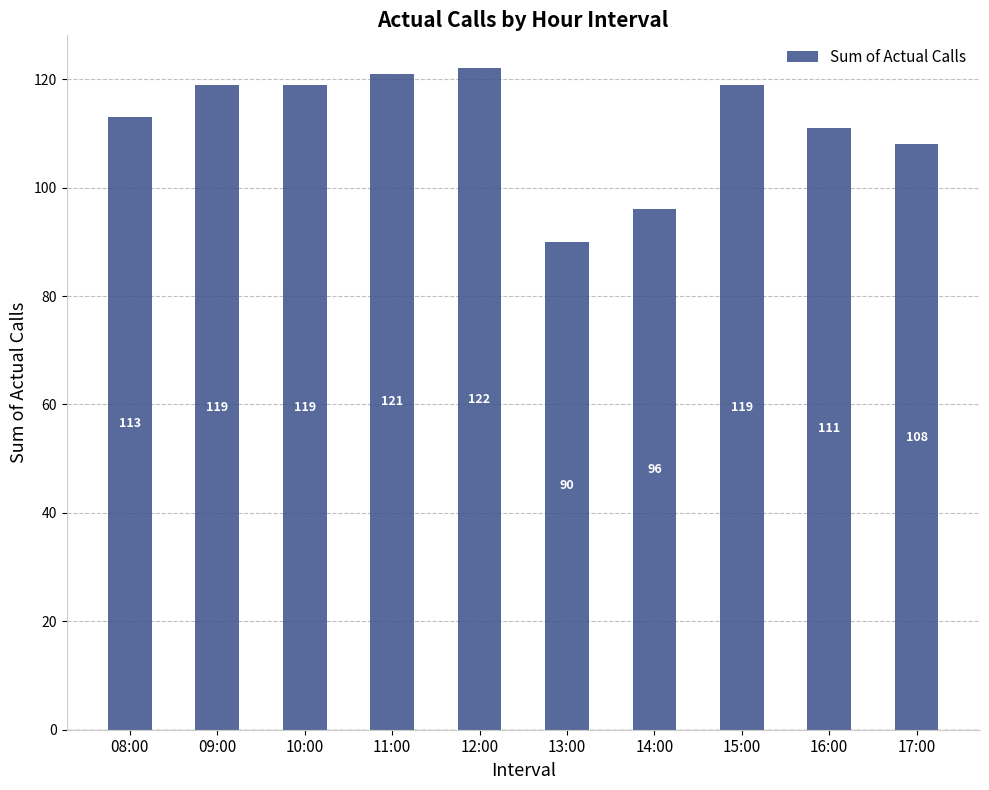

What is the label of the 4th bar from the right?

14:00